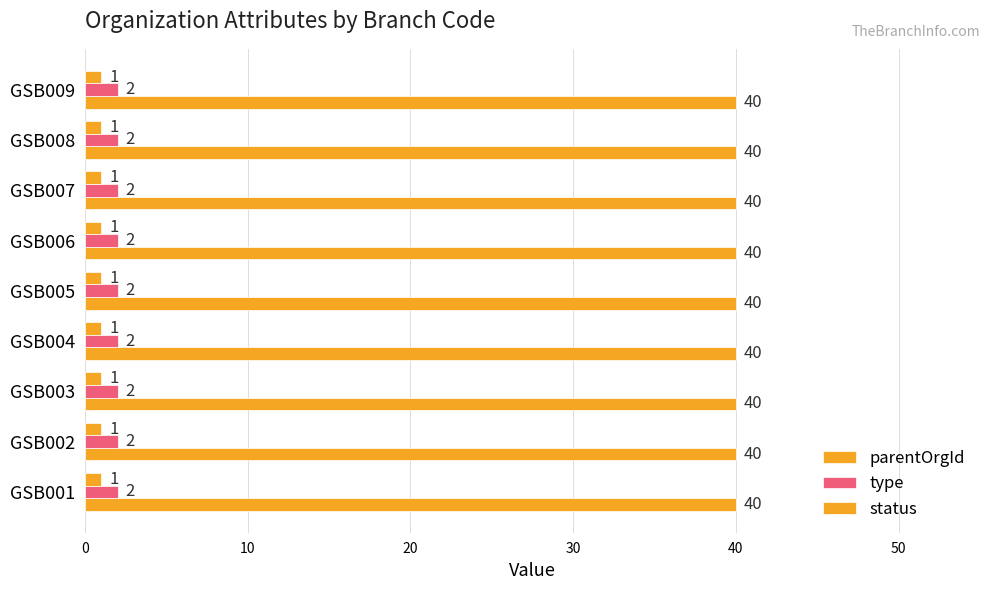

How many data points does each series have?

9